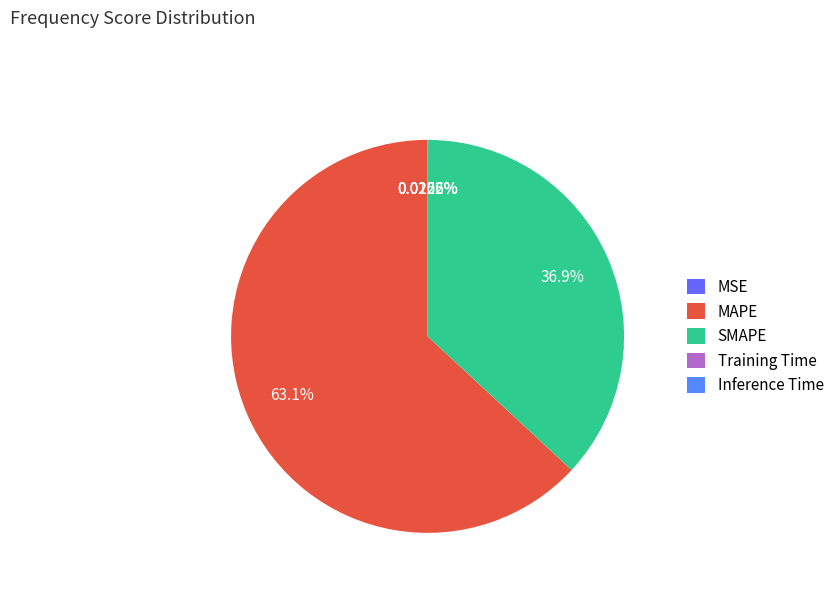

Do SMAPE and MAPE together represent more than half of the pie?

Yes